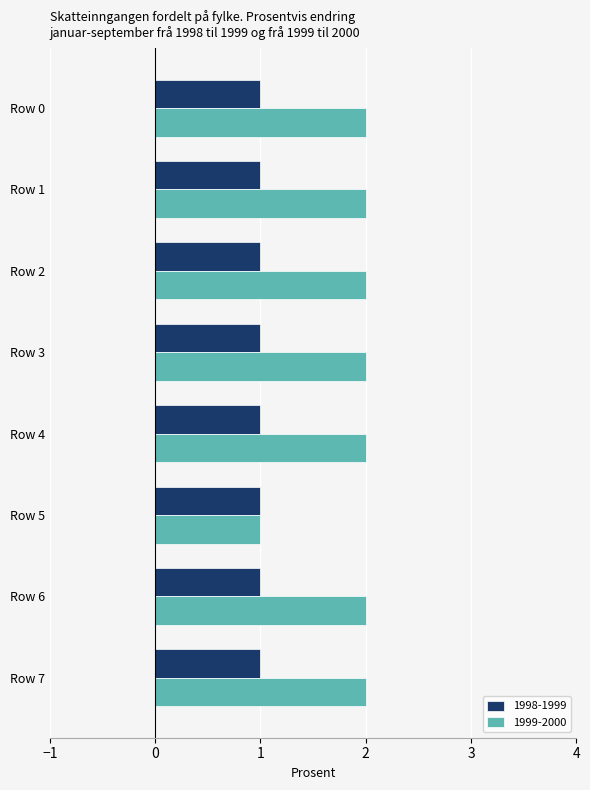

Is it true that 1999-2000 equals 1 at Row 5?

True